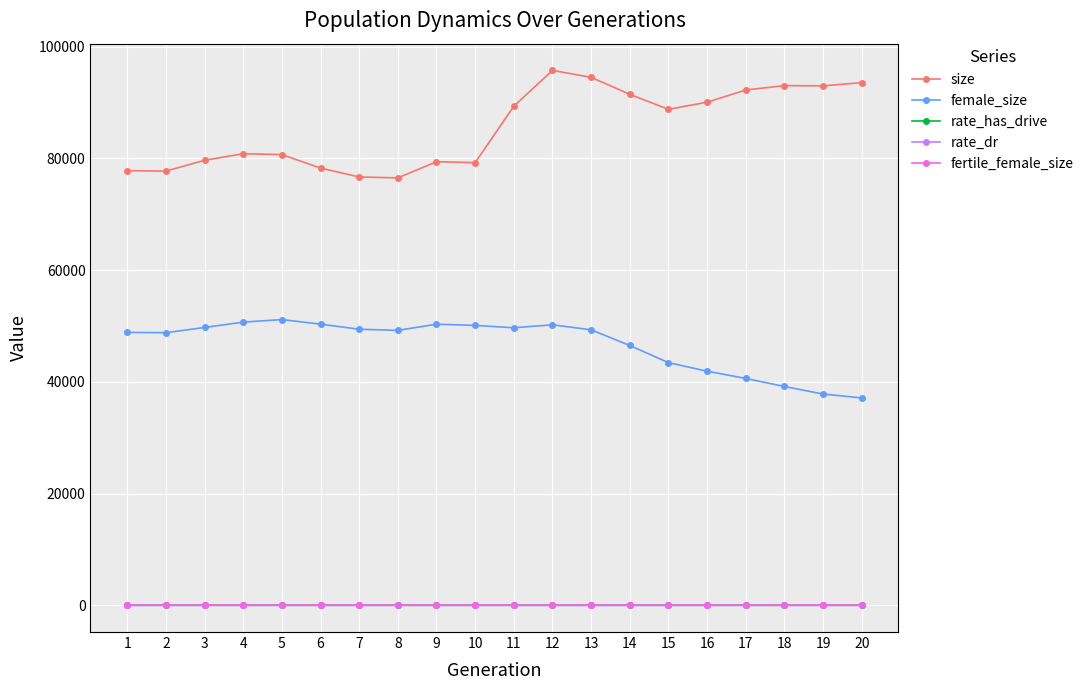

Which series has the largest range (max minus min)?

size